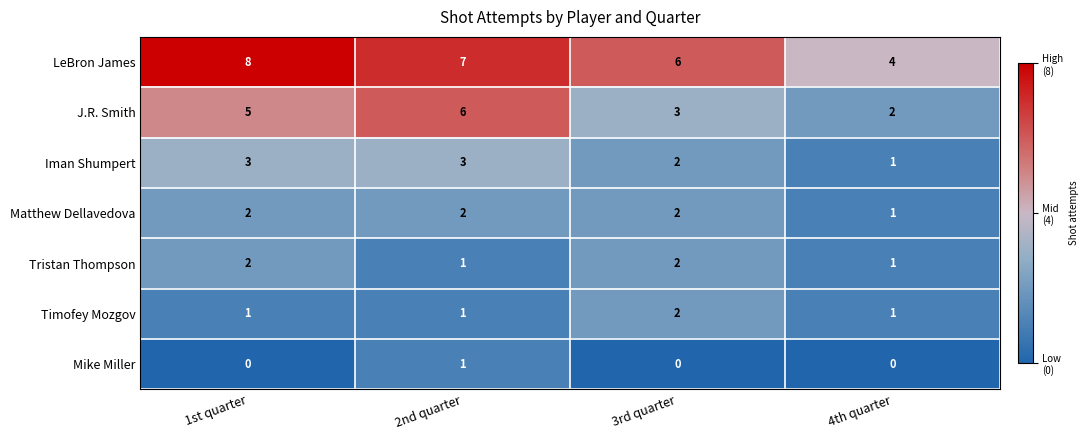

The value of Timofey Mozgov at 3rd quarter is 2. True or false?

True